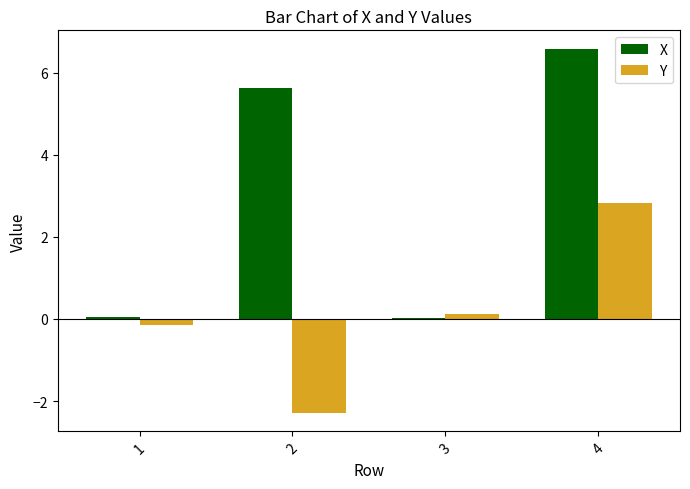

Which series has the largest range (max minus min)?

X